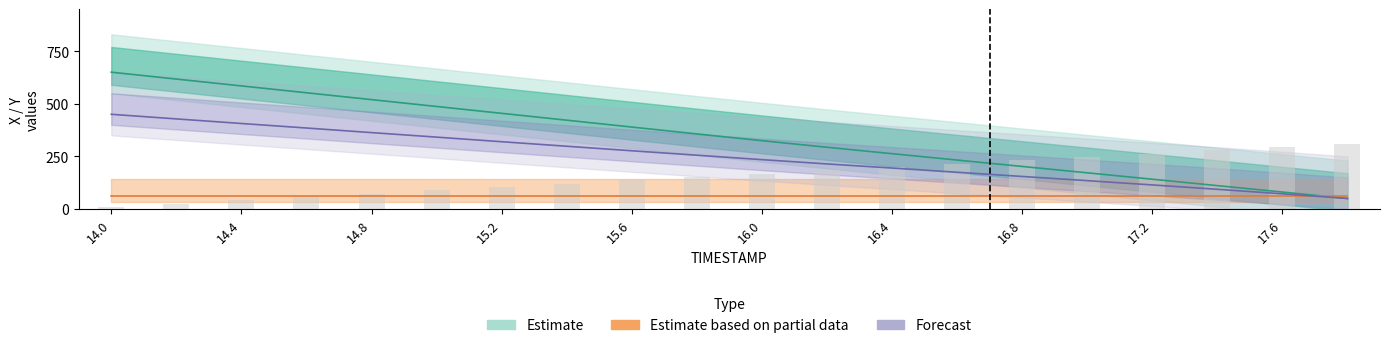

Does the chart contain stacked bars?

No